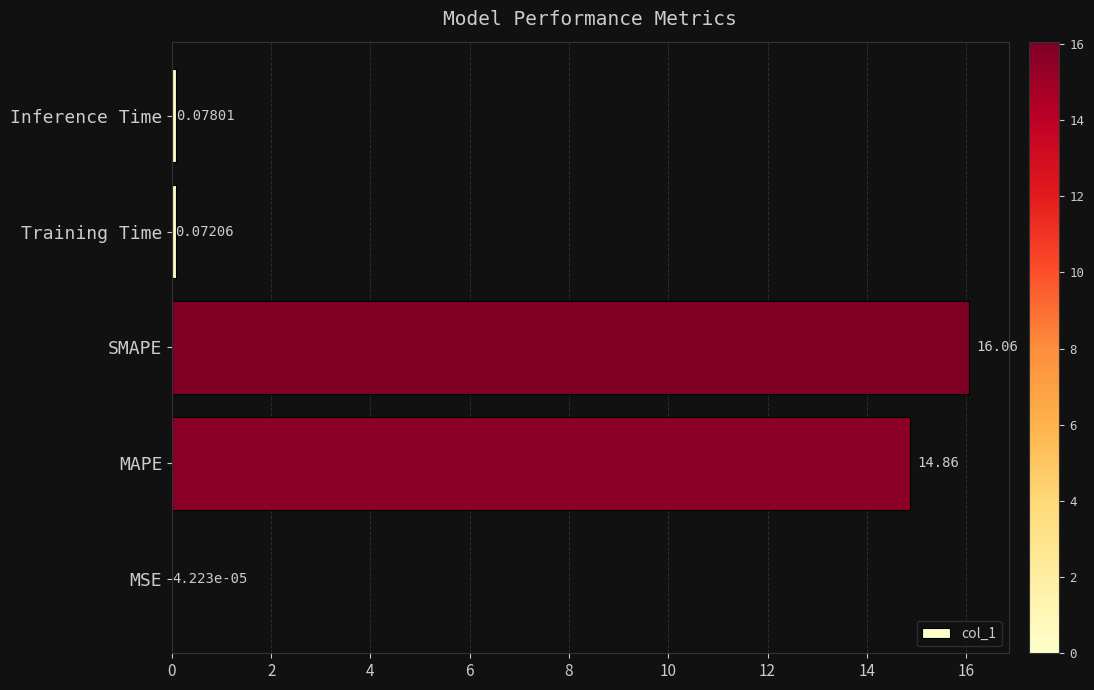

Where is the data nearest to the value 8?

MAPE